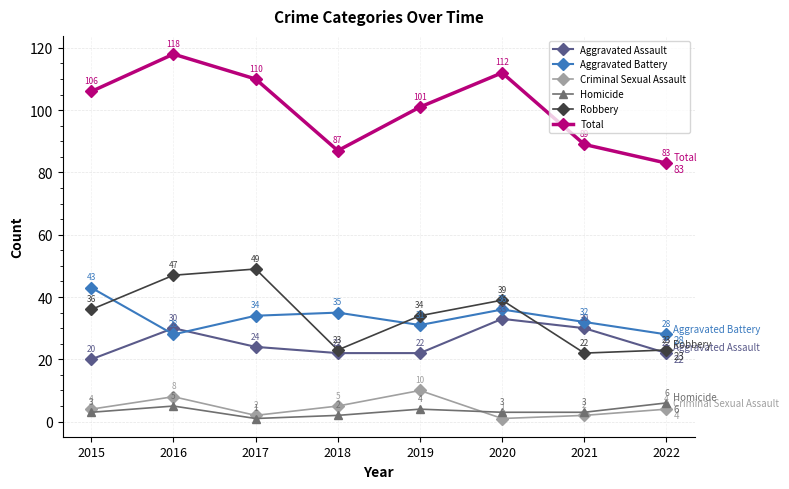

List the series in order of their peak value, highest first.

Total, Robbery, Aggravated Battery, Aggravated Assault, Criminal Sexual Assault, Homicide